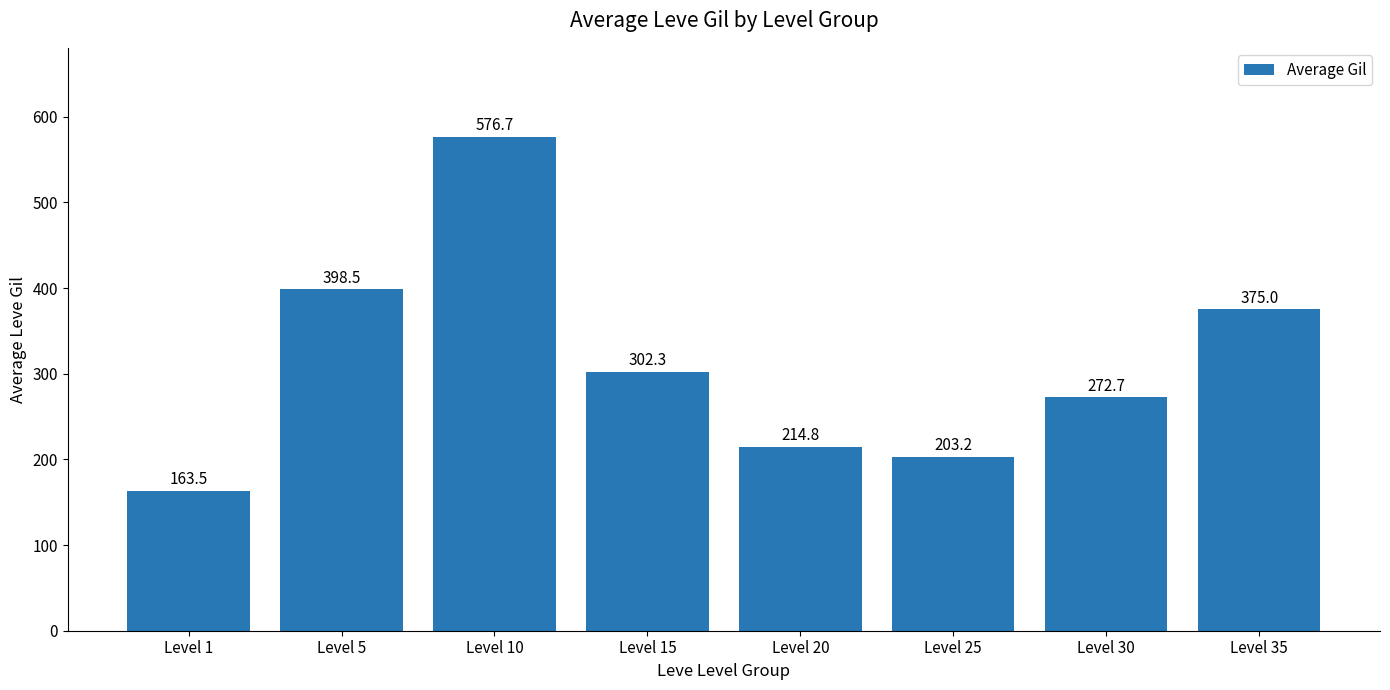

How many bars are there in total?

8